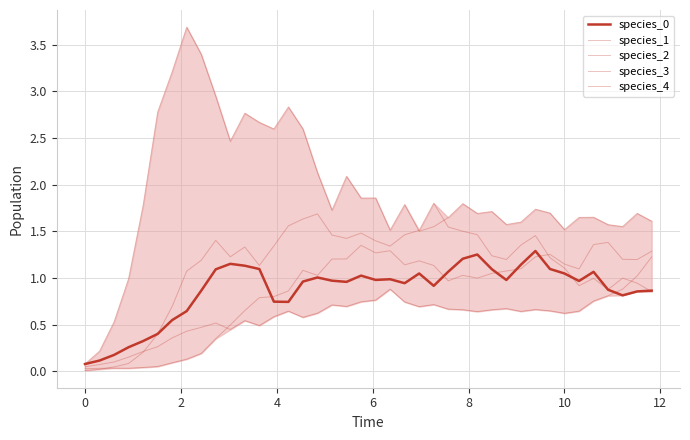

List the series in order of their peak value, highest first.

species_4, species_1, species_3, species_0, species_2